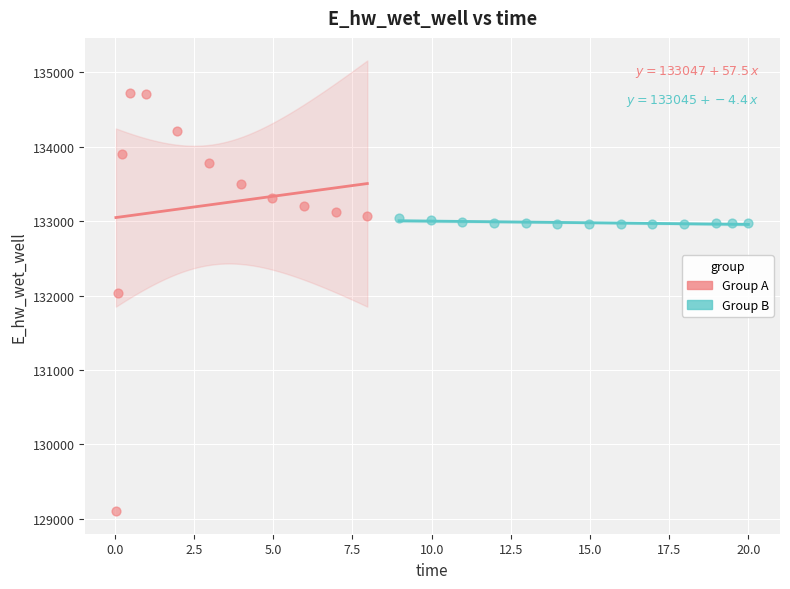

Which series contains the lowest Y value?

Group A